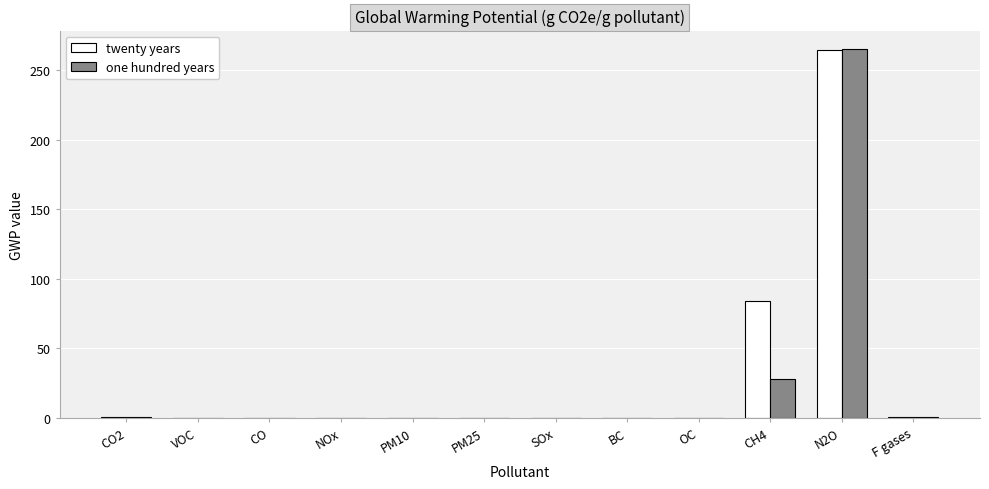

How many values in the one hundred years series exceed 0?

4